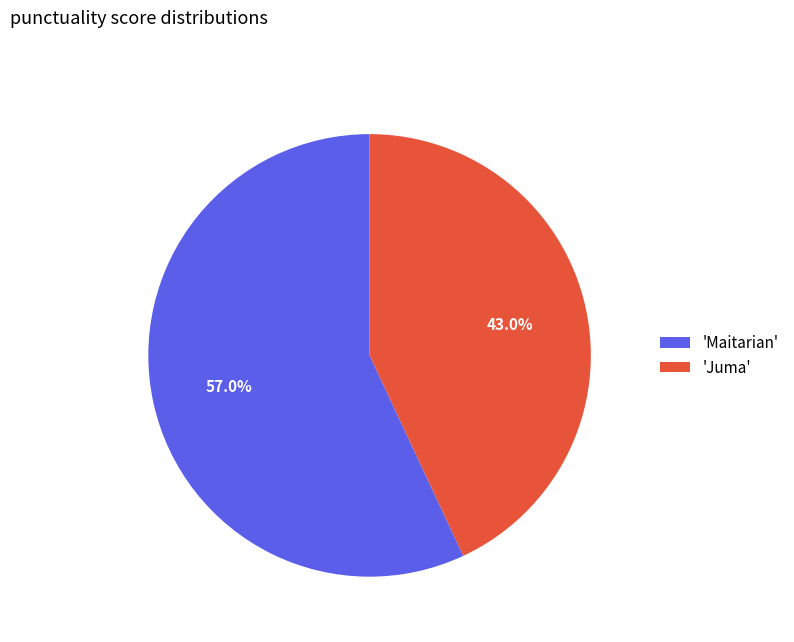

Is there a majority slice in this chart?

Yes